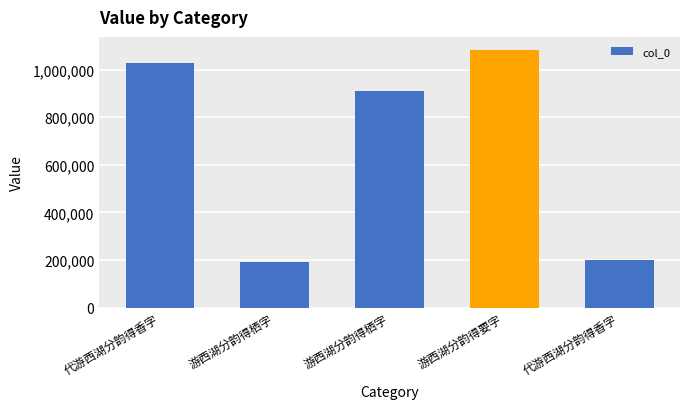

Reading left to right, list all the values displayed in this chart.

代游西湖分韵得香字=1030031	游西湖分韵得栖字=190453	游西湖分韵得栖字=911248	游西湖分韵得要字=1083679	代游西湖分韵得香字=198382